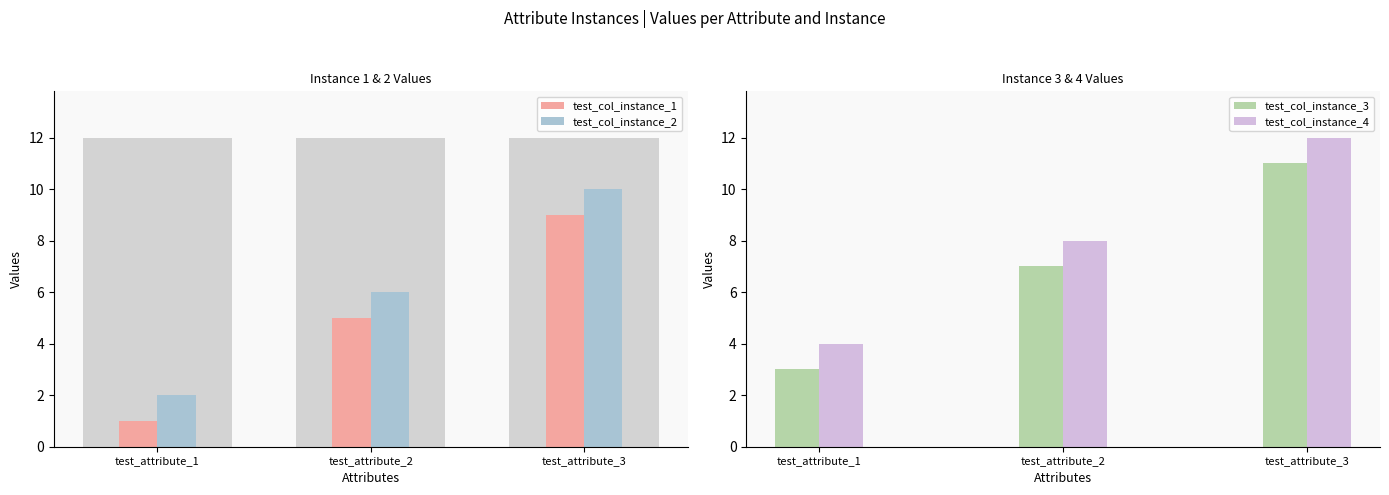

What is the spread (max minus min) of values at test_attribute_1?

3